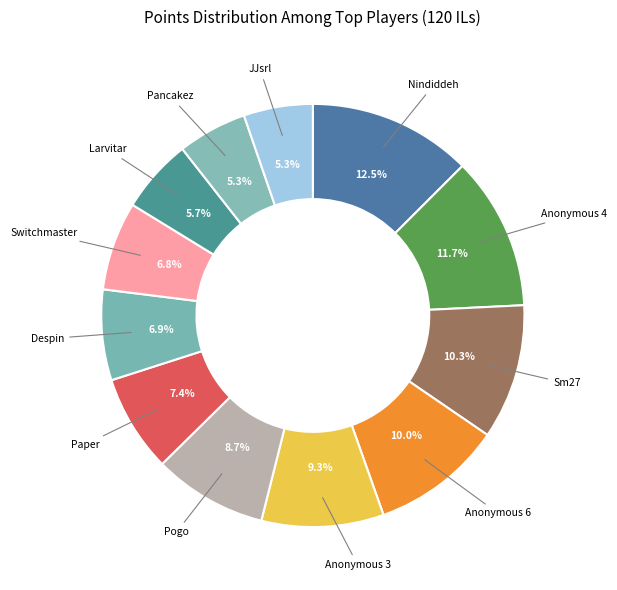

Count the number of slices in the pie.

12